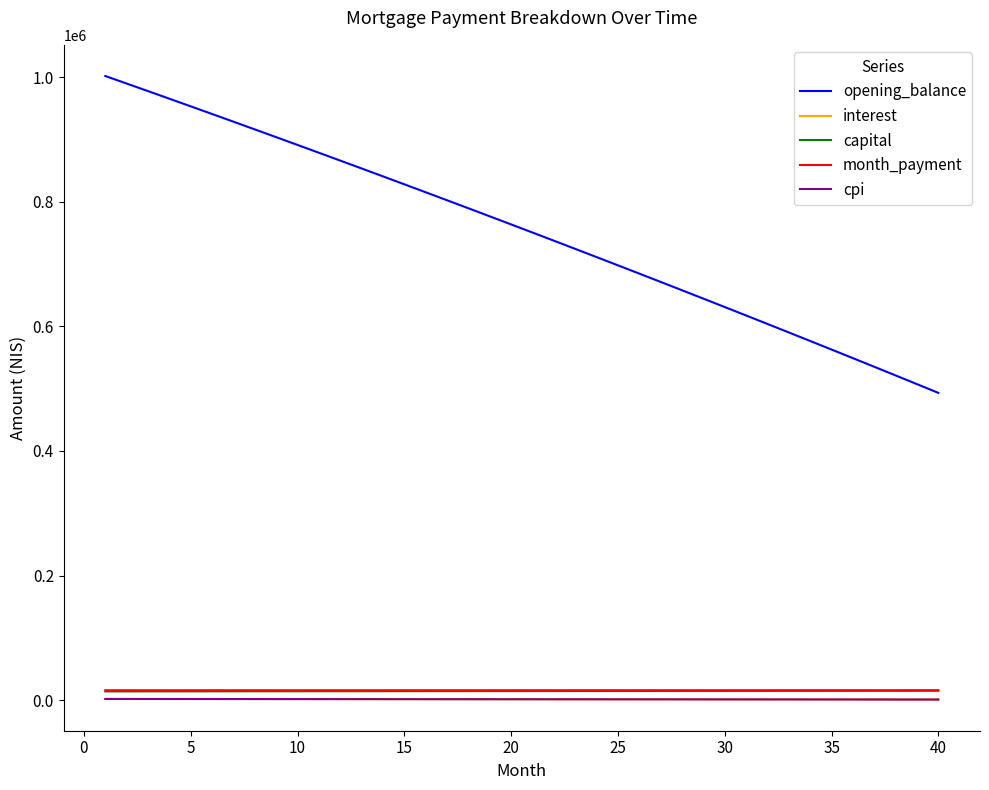

True or false: month_payment and cpi cross at least once.

False